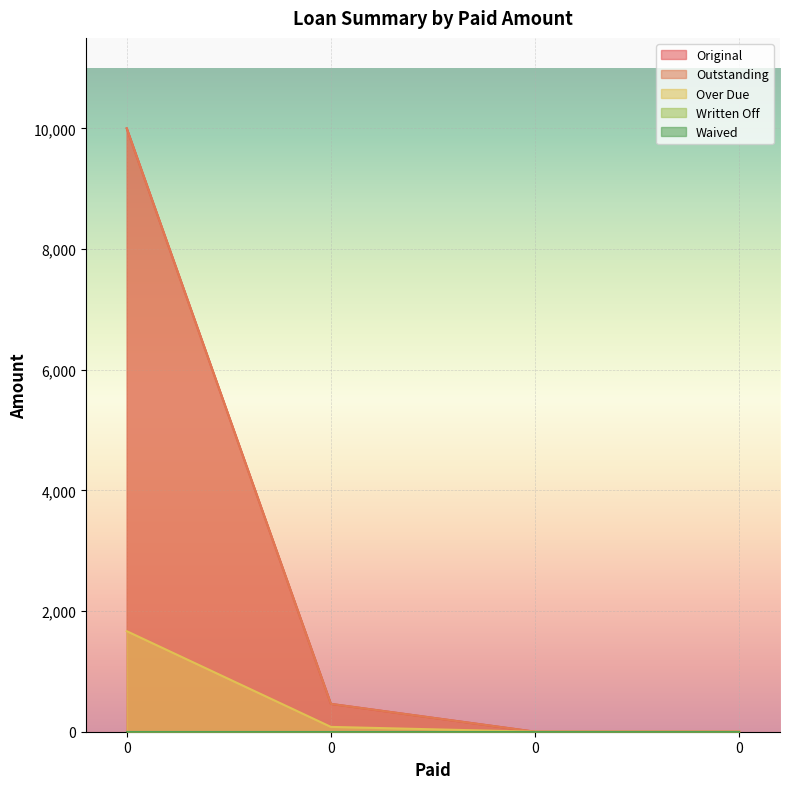

How many values in Over Due are above zero?

2